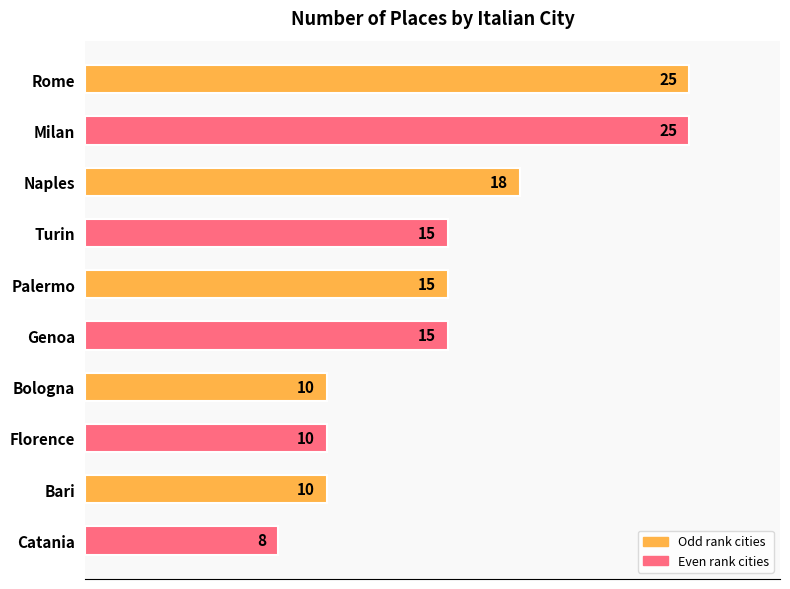

True or false: the data shows 25 at Milan.

True